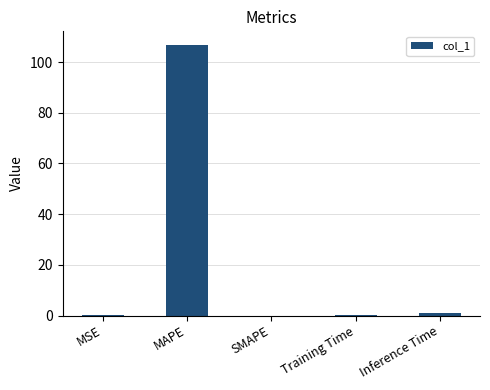

What value does the data have at MAPE?

106.8